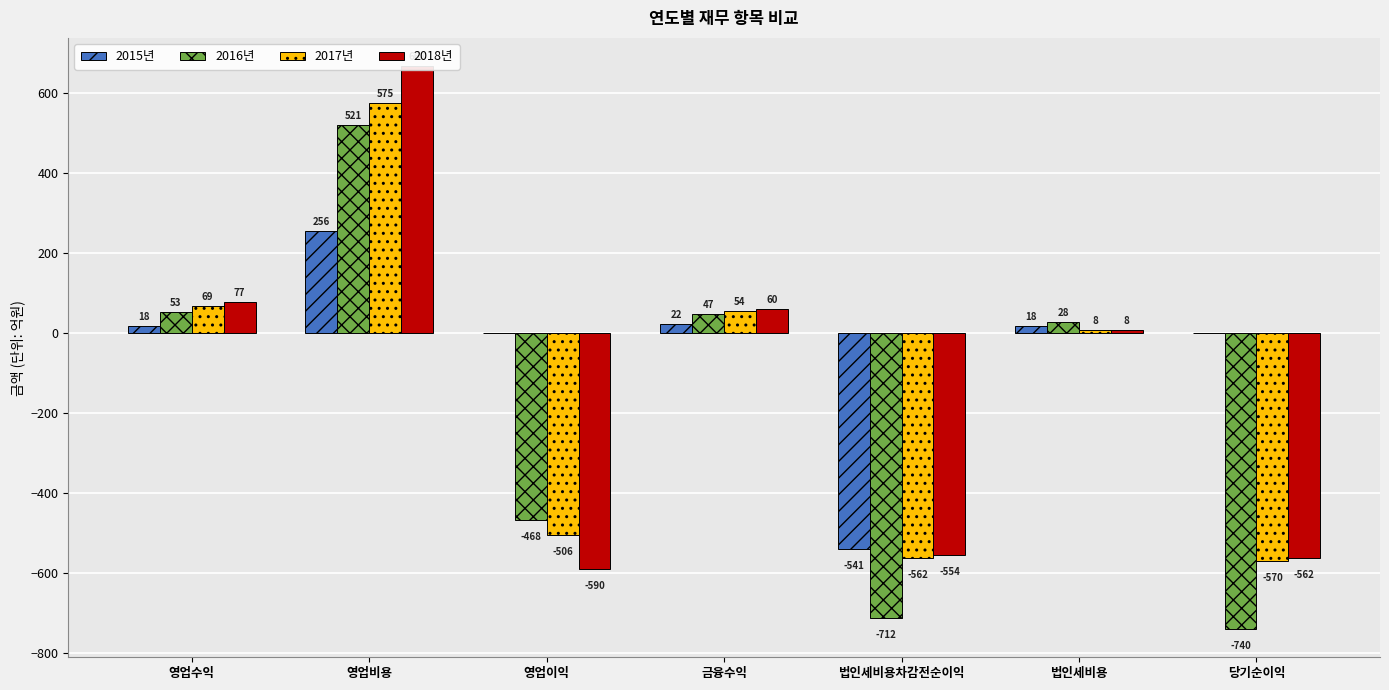

How many categories are shown in the chart?

7